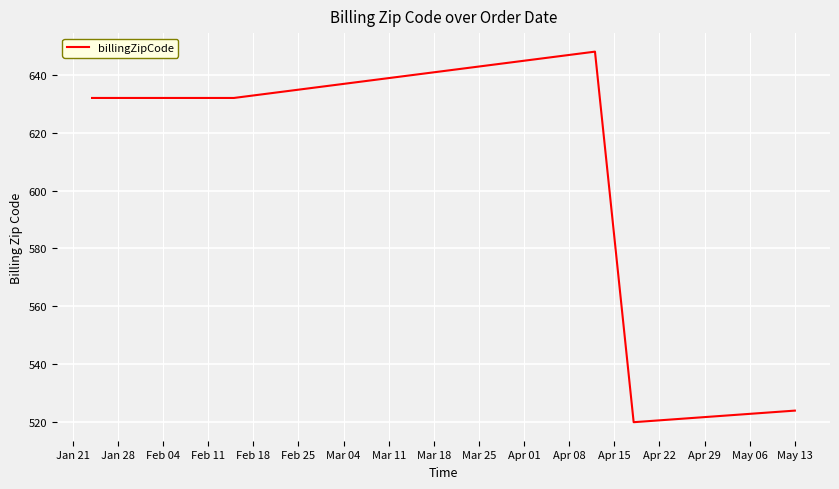

What is the average value?

591